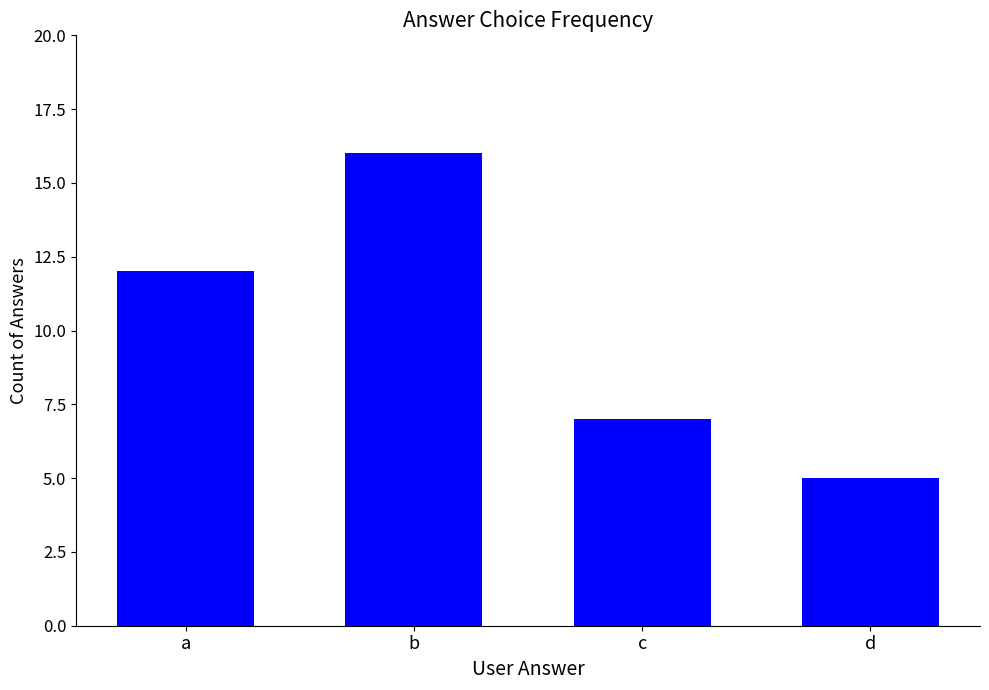

What is the sum of all values?

40